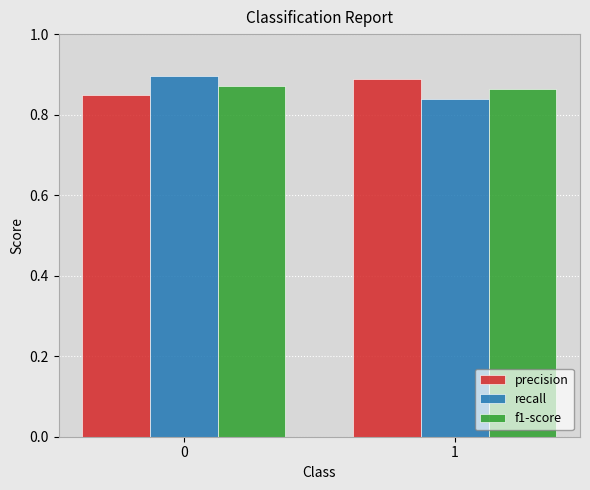

List the labels in order of recall value, smallest first.

1, 0